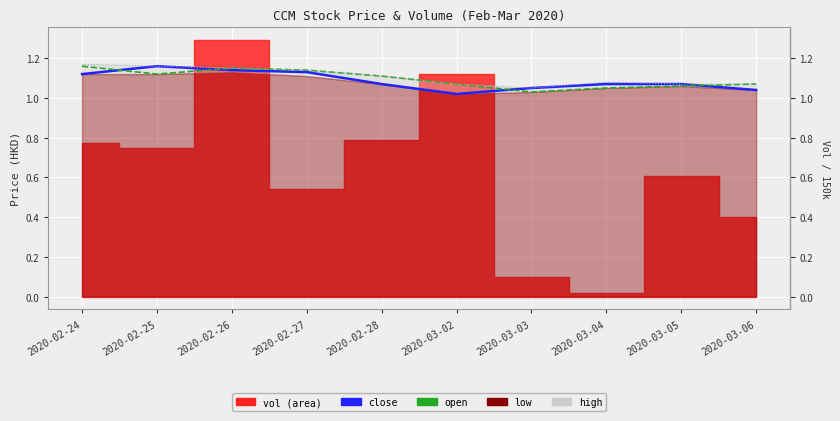

The value of close at 2020-02-25 is 1.2. True or false?

True